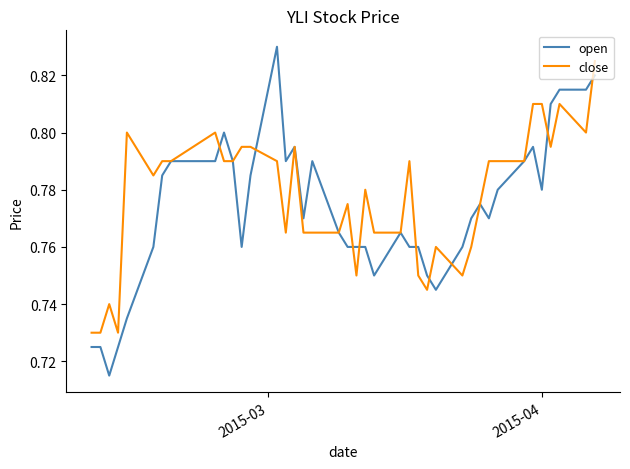

Which series has the largest range (max minus min)?

open